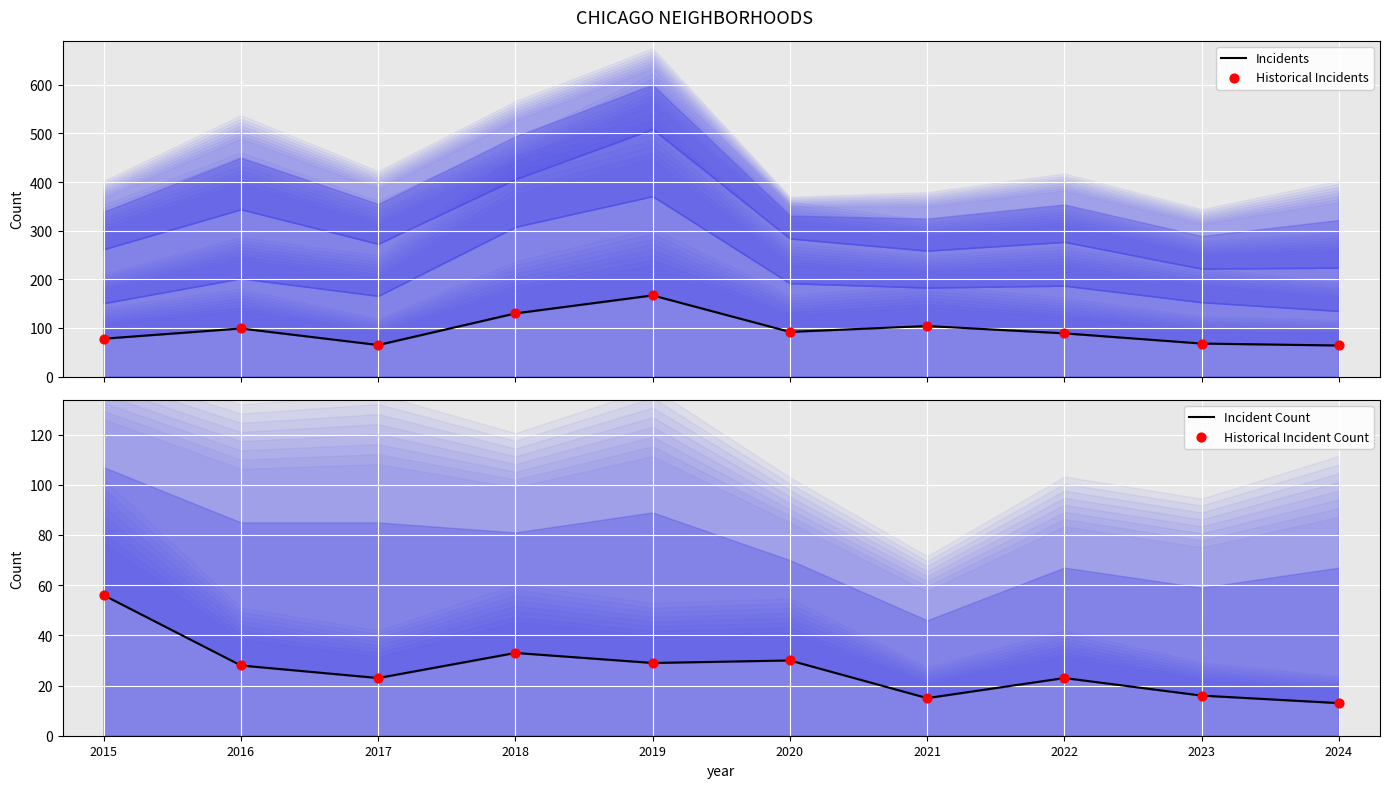

What are all the series names shown in the legend?

Incidents, Historical Incidents, Incident Count, Historical Incident Count